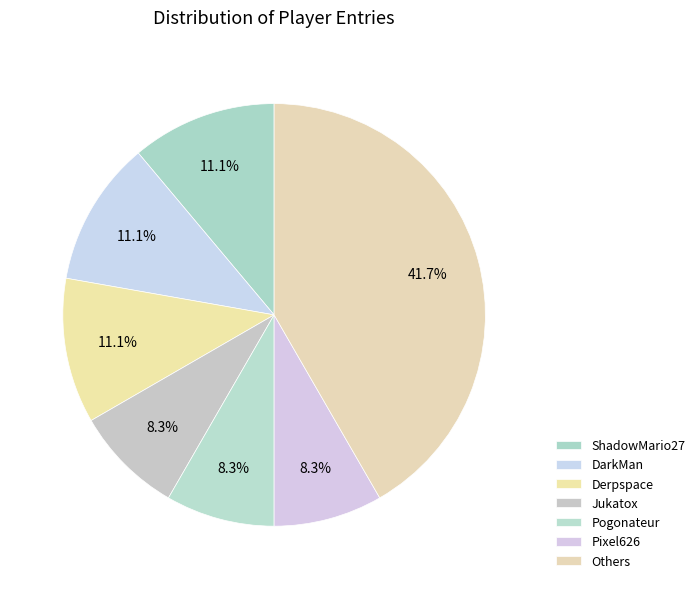

How many slices are in this pie chart?

7